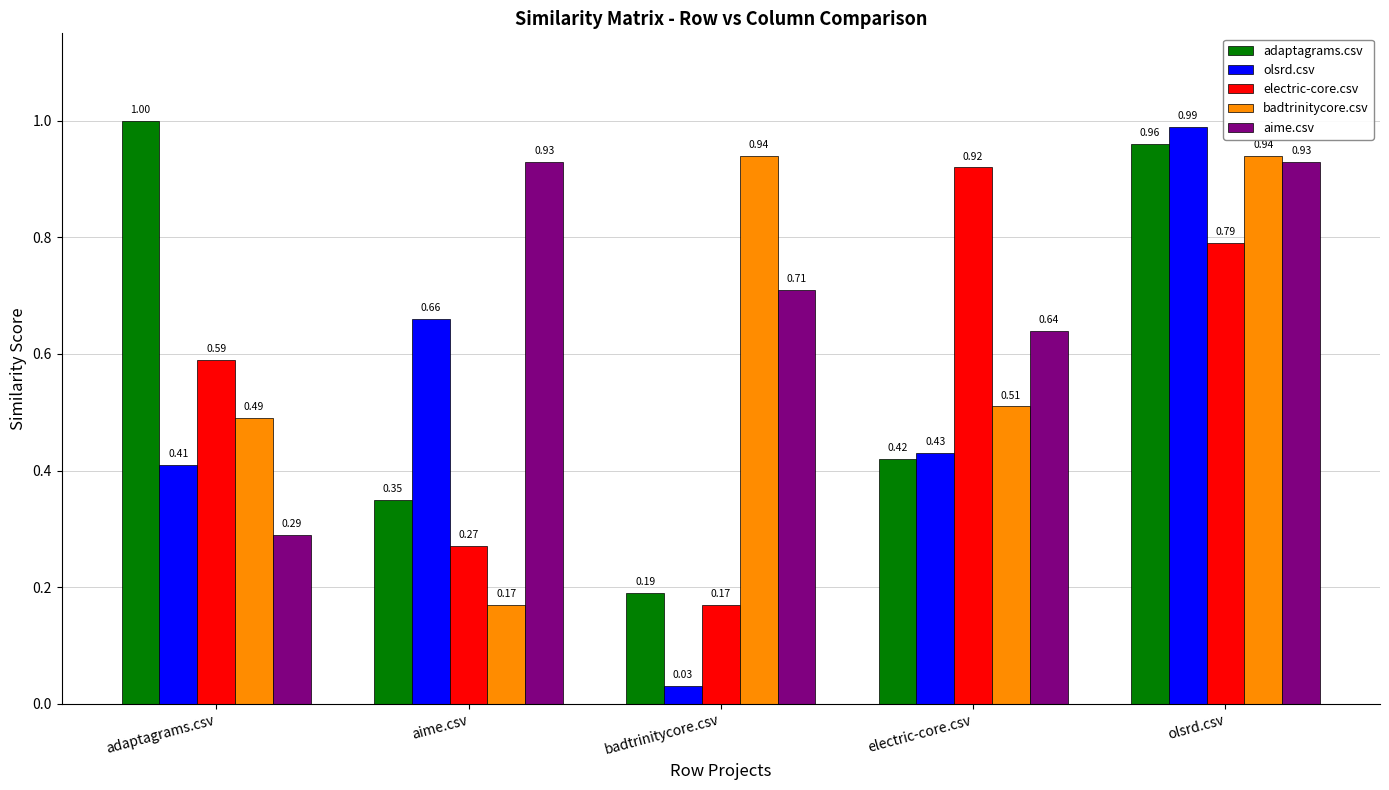

Count the number of data series in this chart.

5